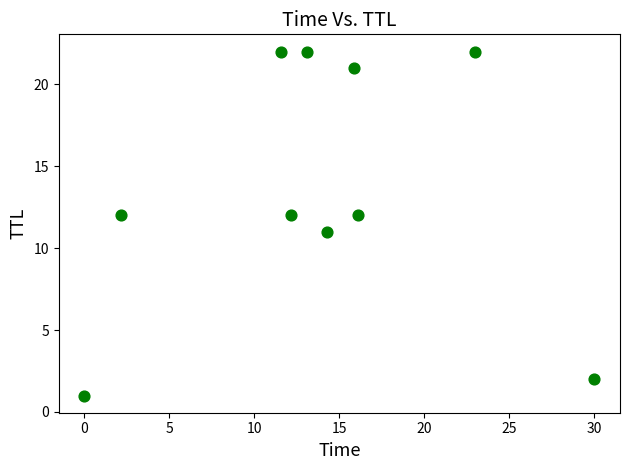

What is the range of Y values (max minus min)?

21